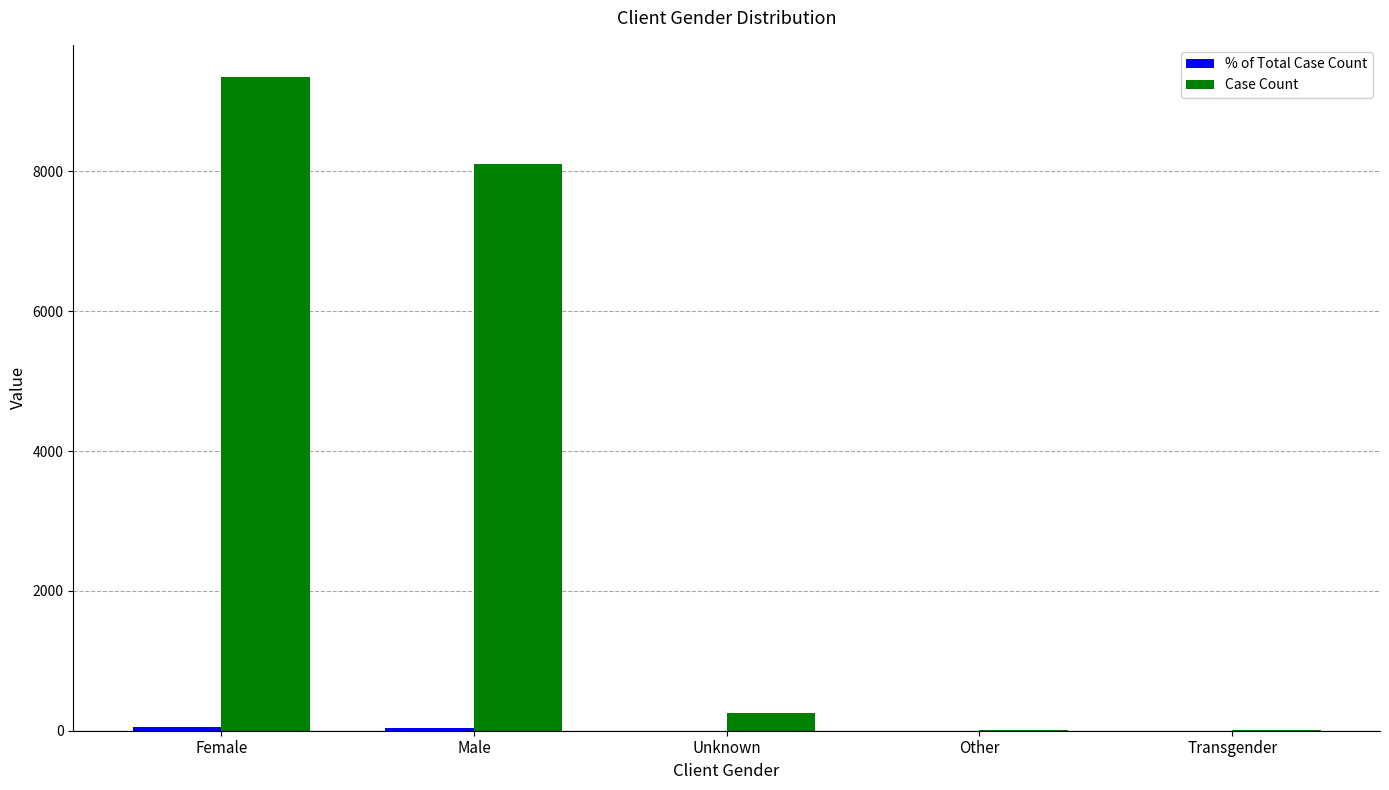

The value of Case Count at Male is 8107.0. True or false?

True